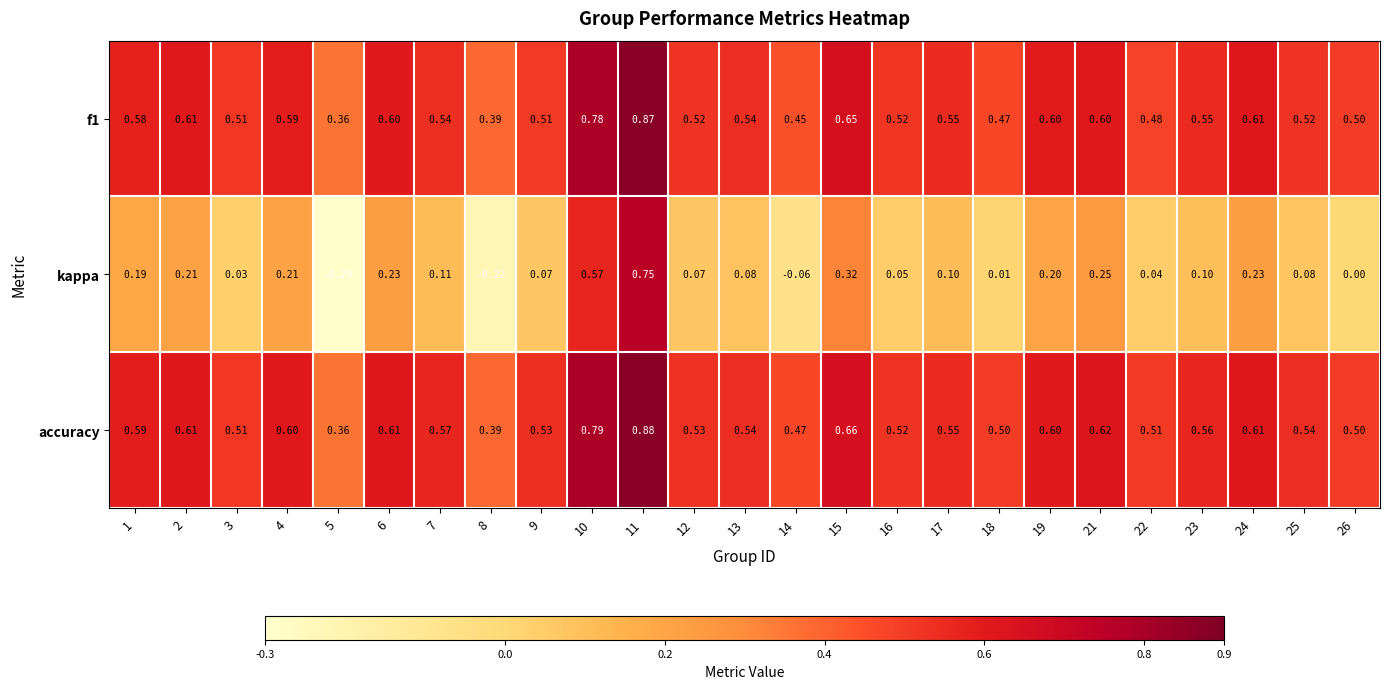

Which series has the largest range (max minus min)?

kappa